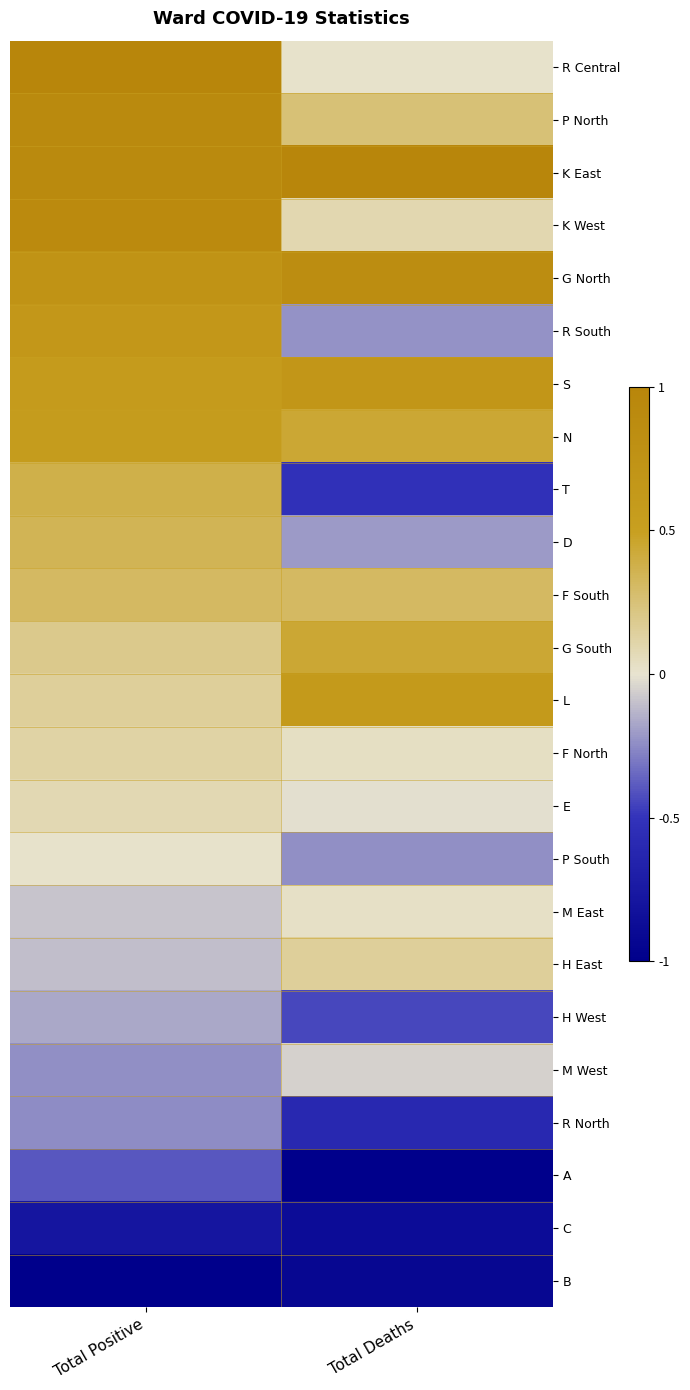

How many series are shown in this chart?

24